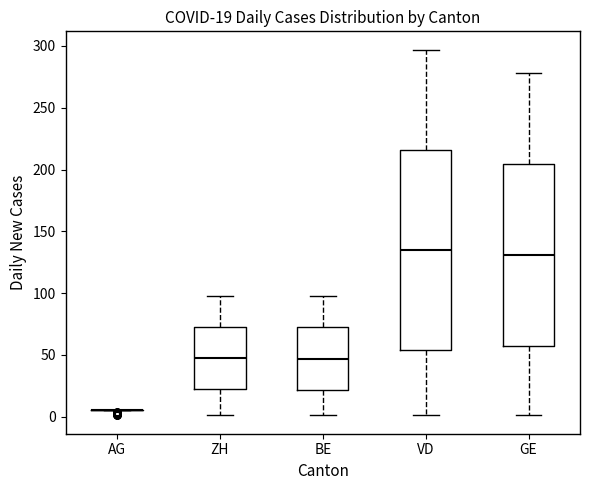

Comparing the boxes themselves (not the whiskers), which one is the tallest?

VD